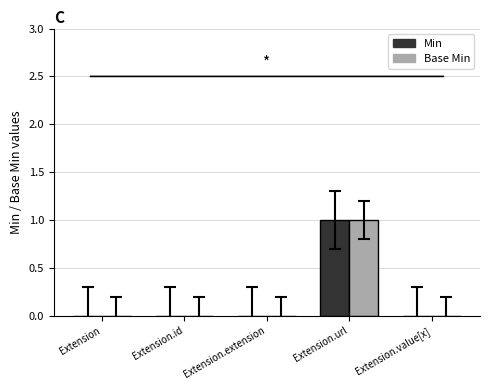

What is the greatest value displayed?

1